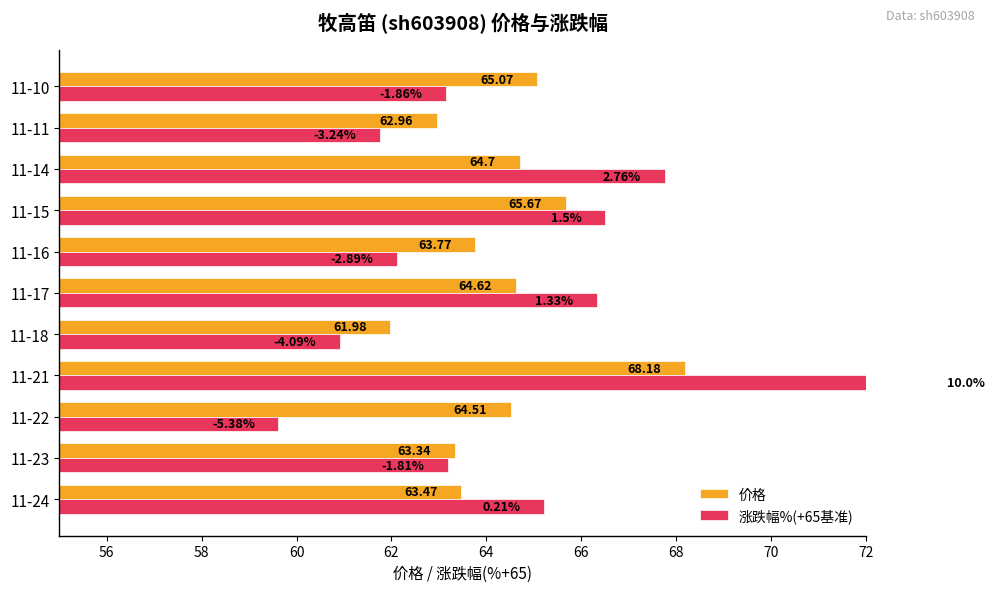

What is the value of the 涨跌幅%(+65基准) bar at the 7th from the left?

62.1